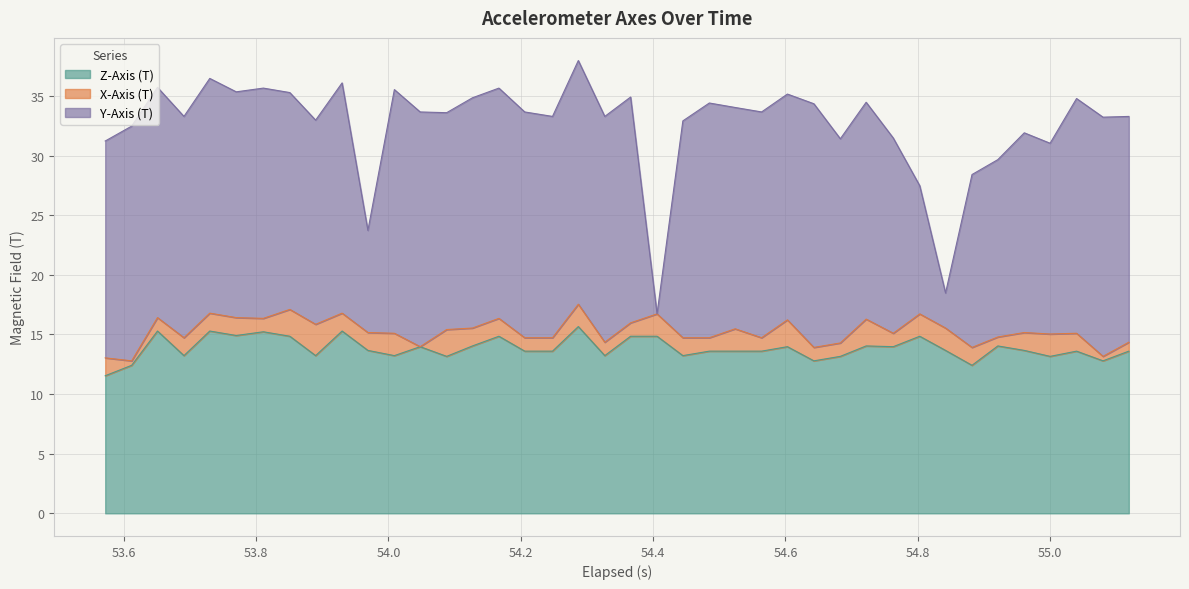

Is it true that Z-Axis (T) equals 13.6 at 17?

True